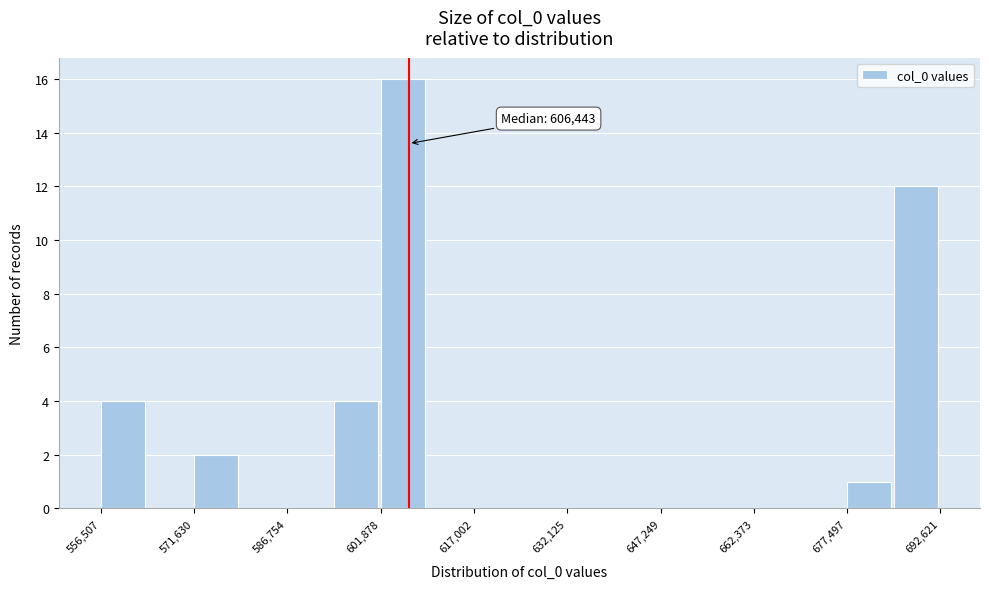

Around what value on the x-axis is the tallest bar? Give the approximate position of its centre, as read against the axis.

606000